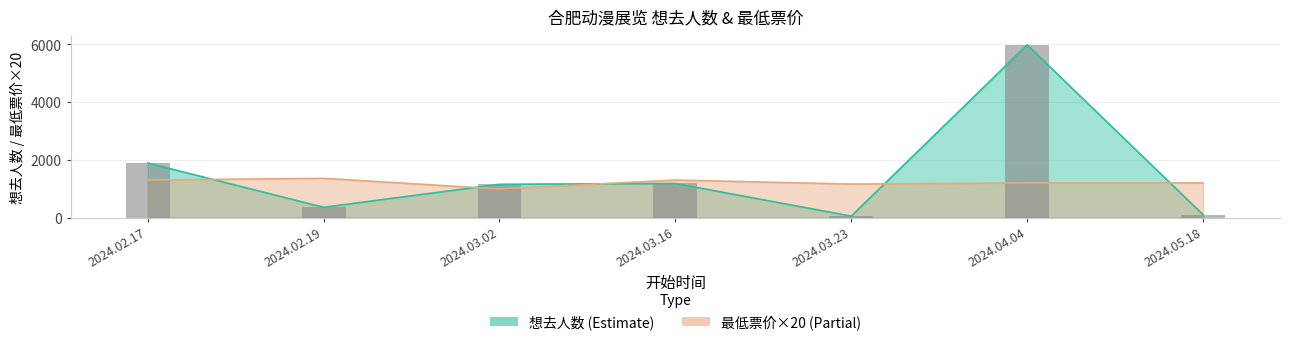

True or false: 最低票价 has a value of 293 at 2024.04.04.

False